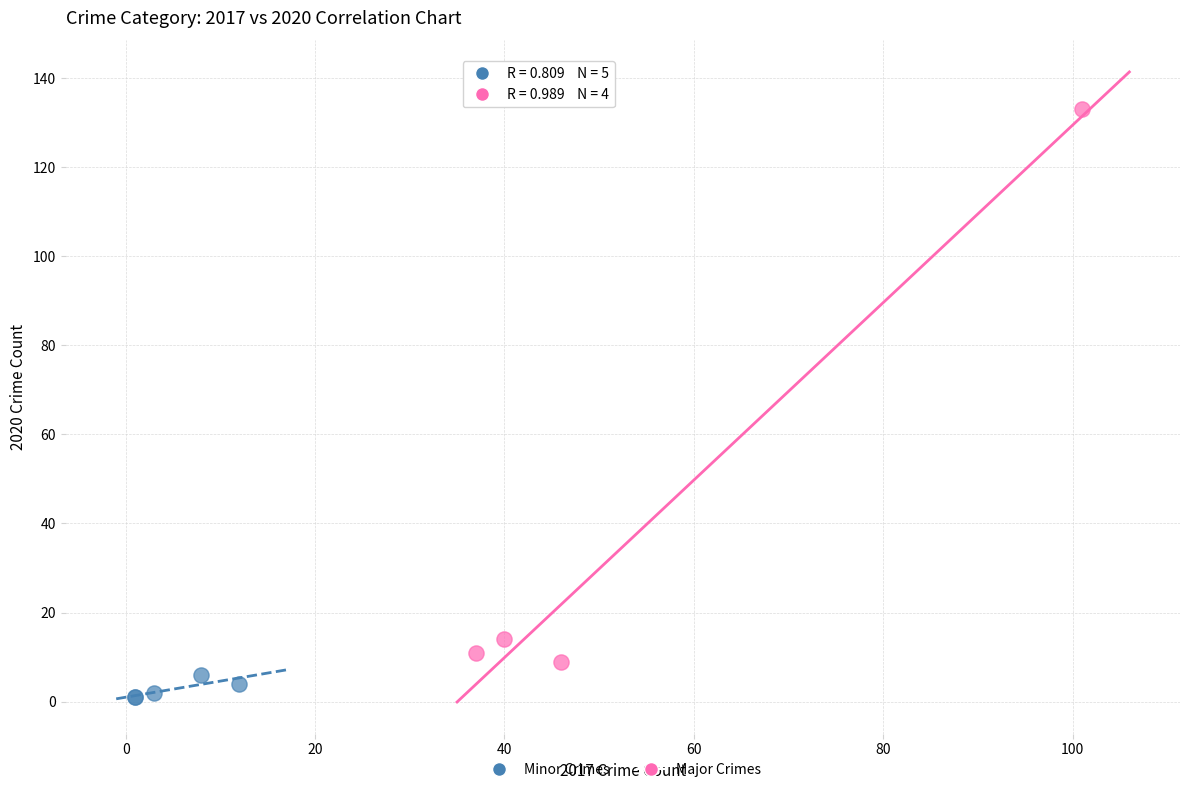

Which series has the largest Y range (max minus min)?

Major Crimes